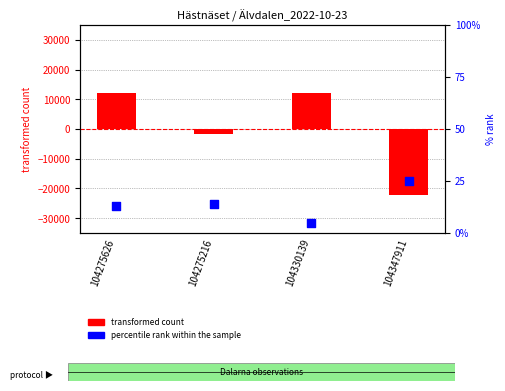

Which series contains the lowest Y value?

transformed count